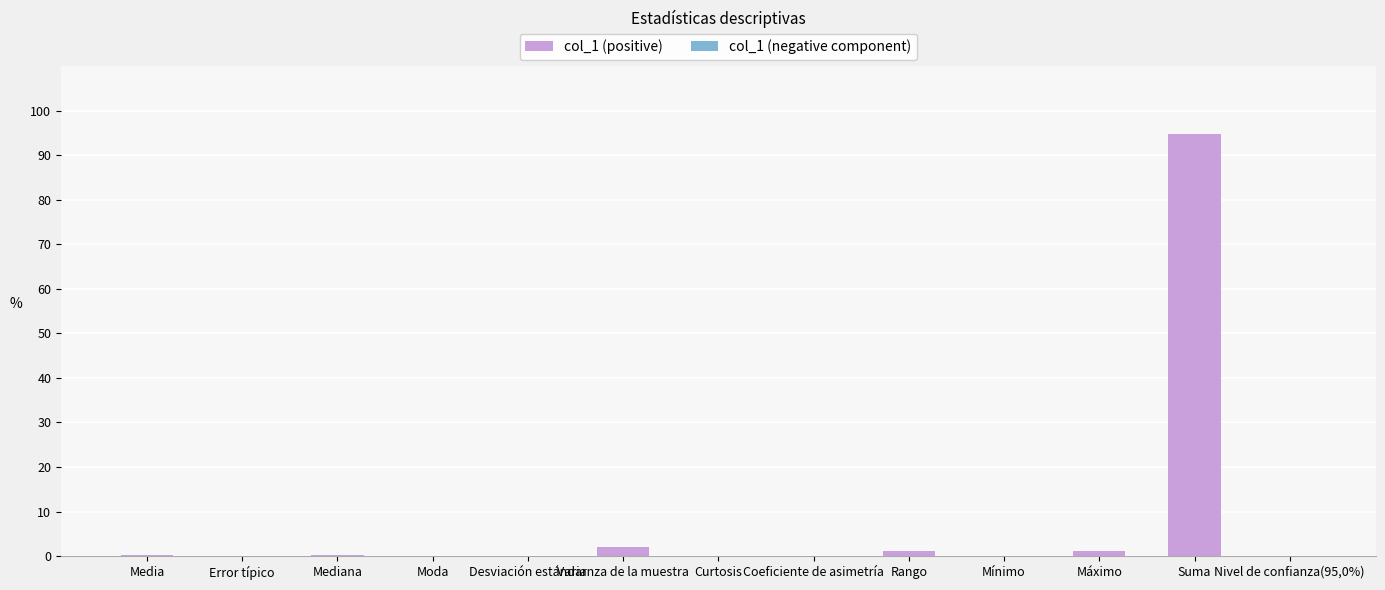

At which category does the chart reach its peak across all series?

Suma